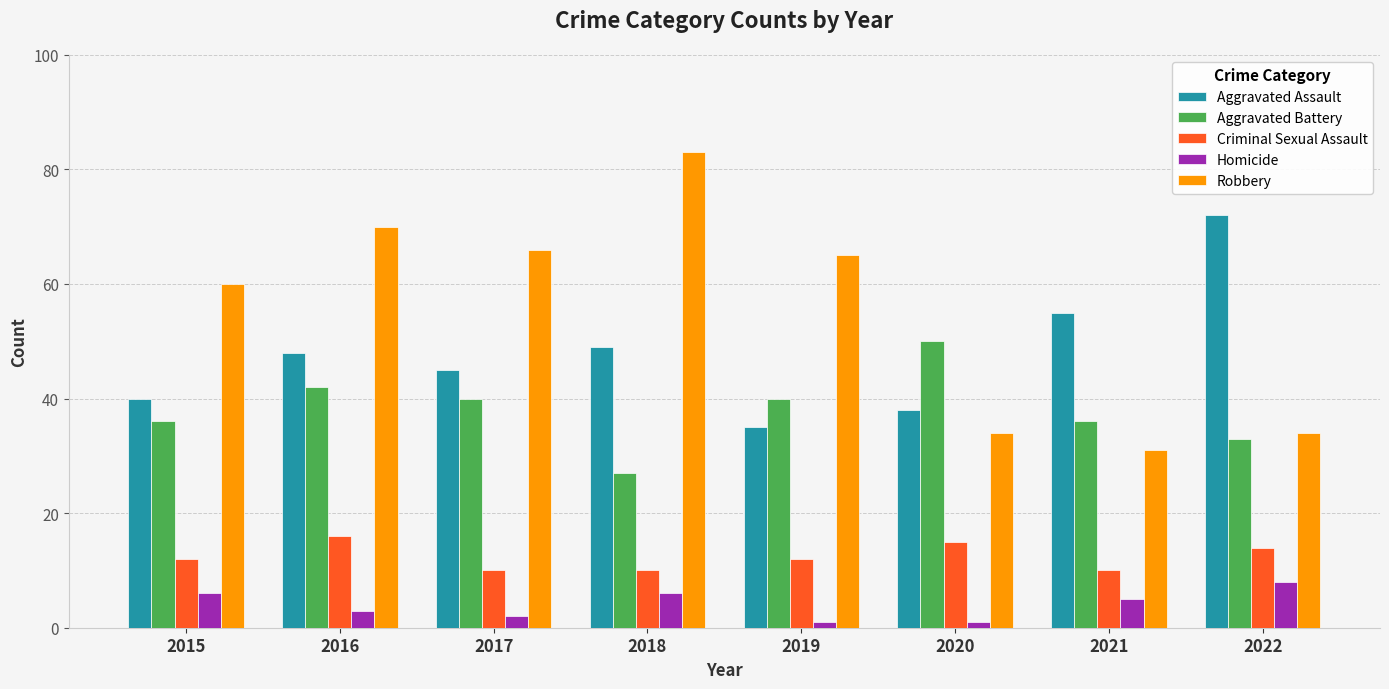

Rank the series at 2016 from lowest to highest value.

Homicide, Criminal Sexual Assault, Aggravated Battery, Aggravated Assault, Robbery